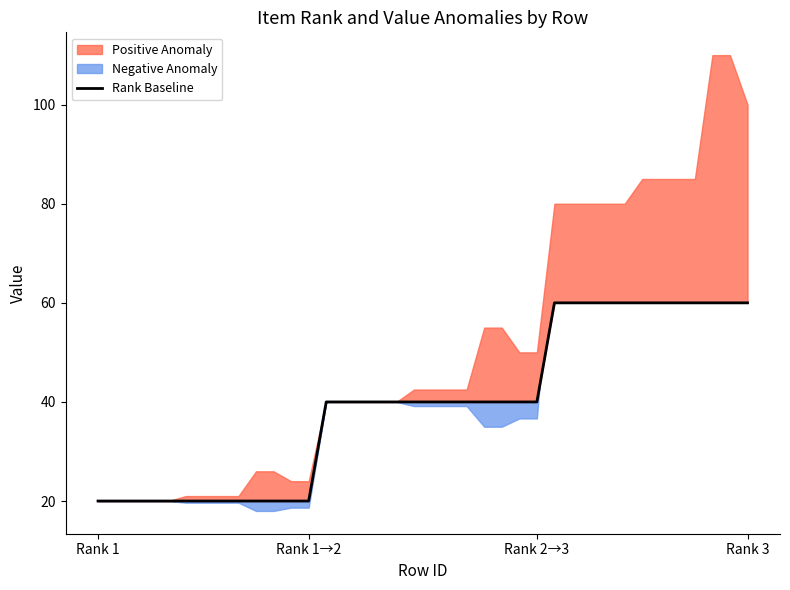

Reading left to right, transcribe all the data shown in this chart.

20	20	20	20	20	20	20	20	20	20	20	20	20	40	40	40	40	40	40	40	40	40	40	40	40	40	60	60	60	60	60	60	60	60	60	60	60	60